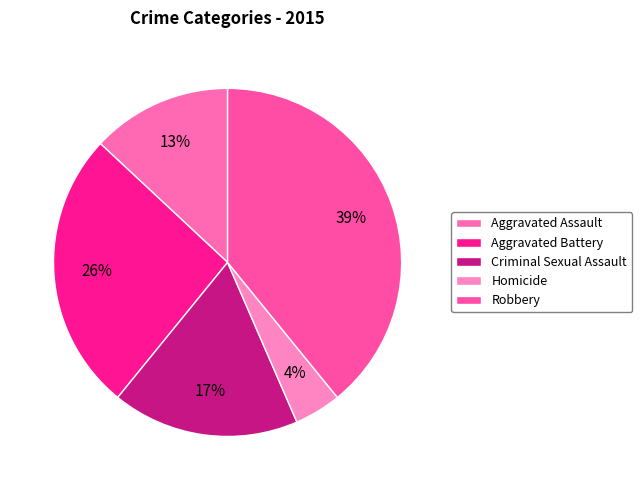

How many slices are in this pie chart?

5